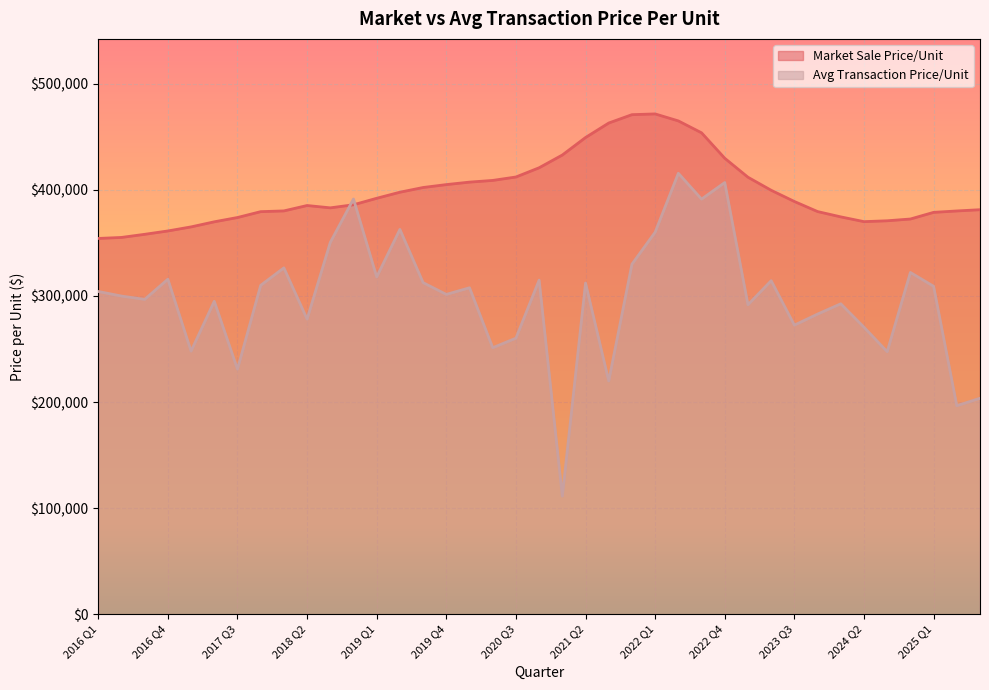

Which label corresponds to the smallest value in the chart?

2021 Q1